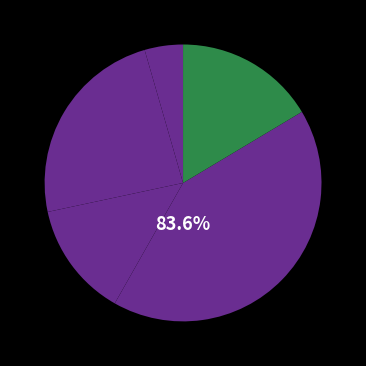

The Twenty20 slice represents 22% of the pie. True or false?

False